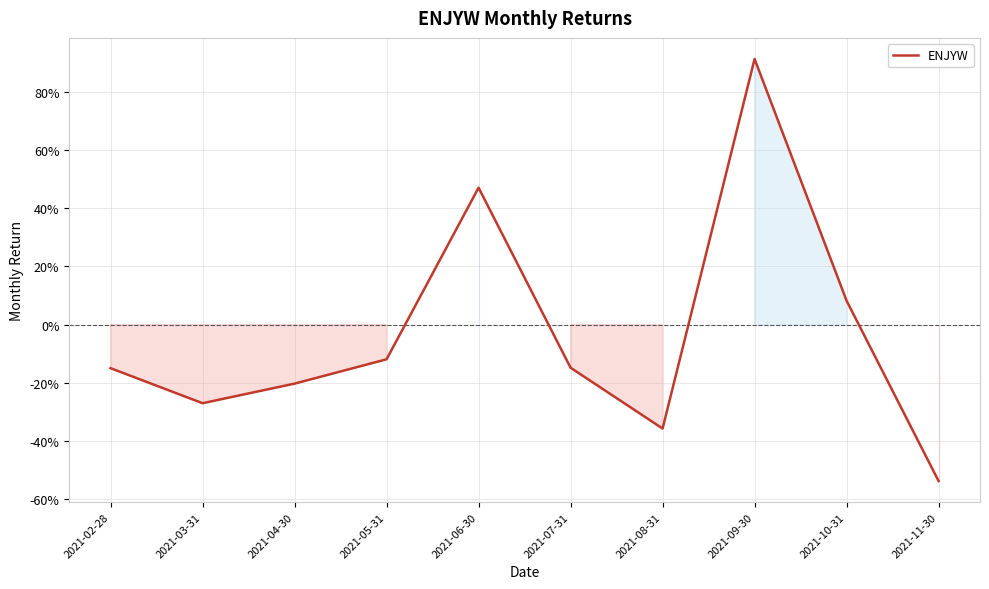

Is this an area chart (filled region under the line)?

Yes